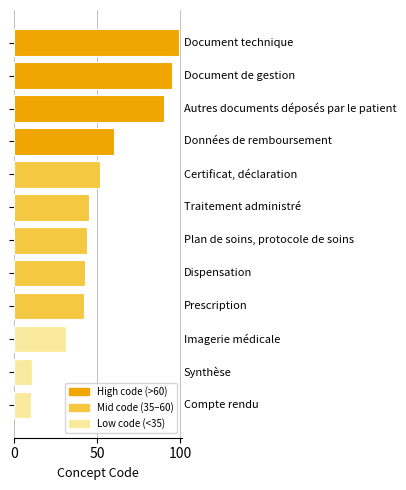

What is the smallest value displayed?

10